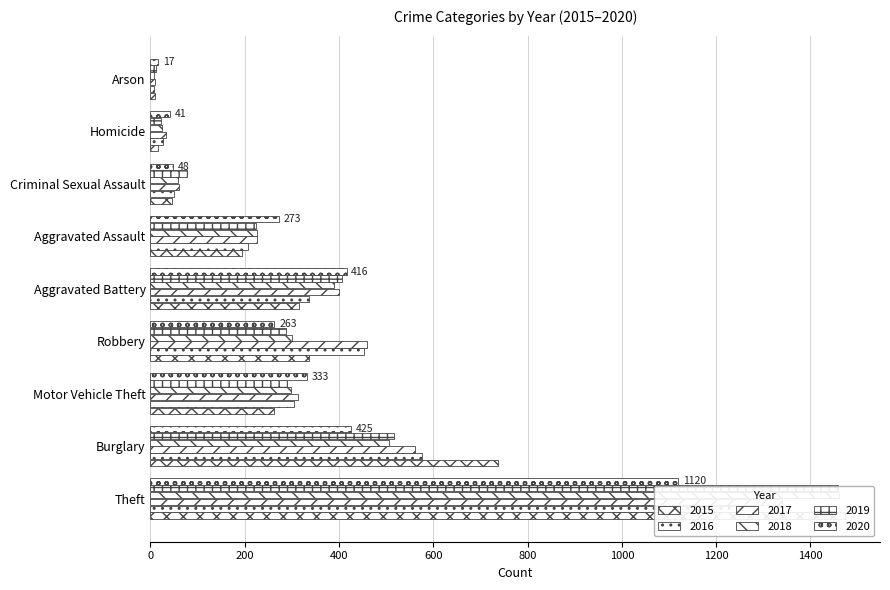

Rank the series at Arson from lowest to highest value.

2016, 2018, 2015, 2017, 2019, 2020